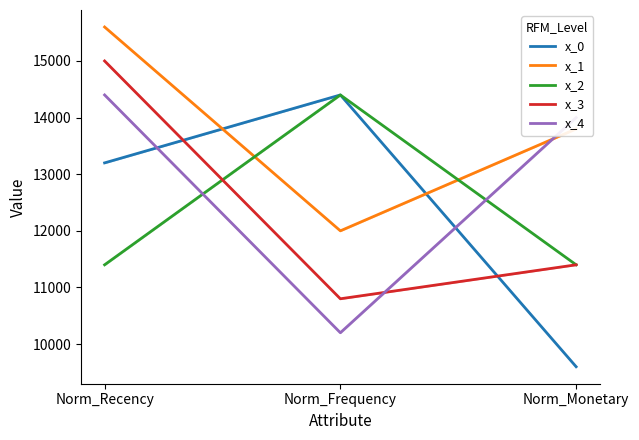

Reading right to left, transcribe all the data shown in this chart.

x_0: 9600	14400	13200
x_1: 13800	12000	15600
x_2: 11400	14400	11400
x_3: 11400	10800	15000
x_4: 14000	10200	14400